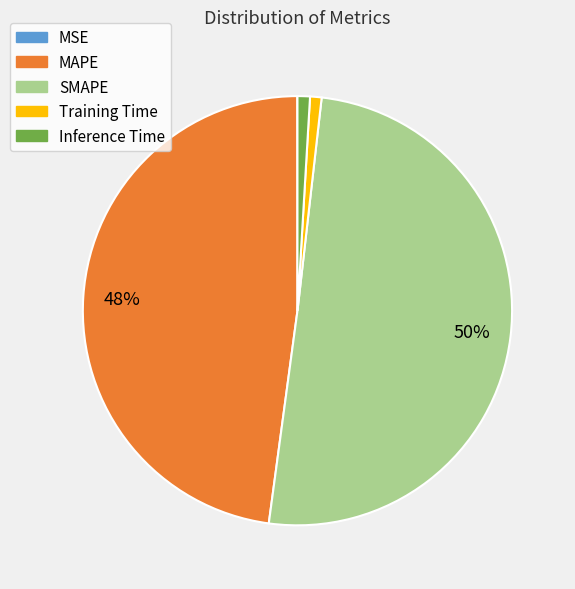

Which has a higher value, SMAPE or MAPE?

SMAPE